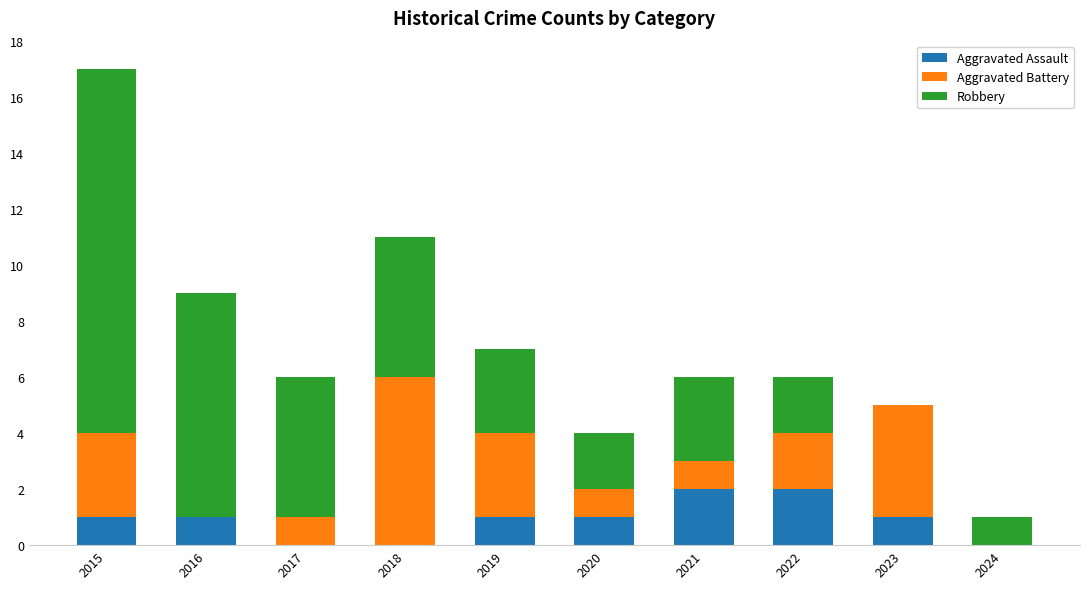

Reading right to left, what are the values for Aggravated Assault?

2024=0	2023=1	2022=2	2021=2	2020=1	2019=1	2018=0	2017=0	2016=1	2015=1